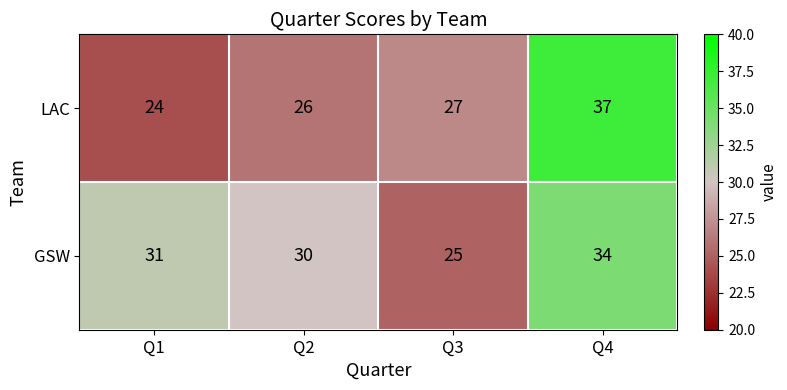

Reading left to right, list all the values displayed in this chart.

LAC: 24	26	27	37
GSW: 31	30	25	34